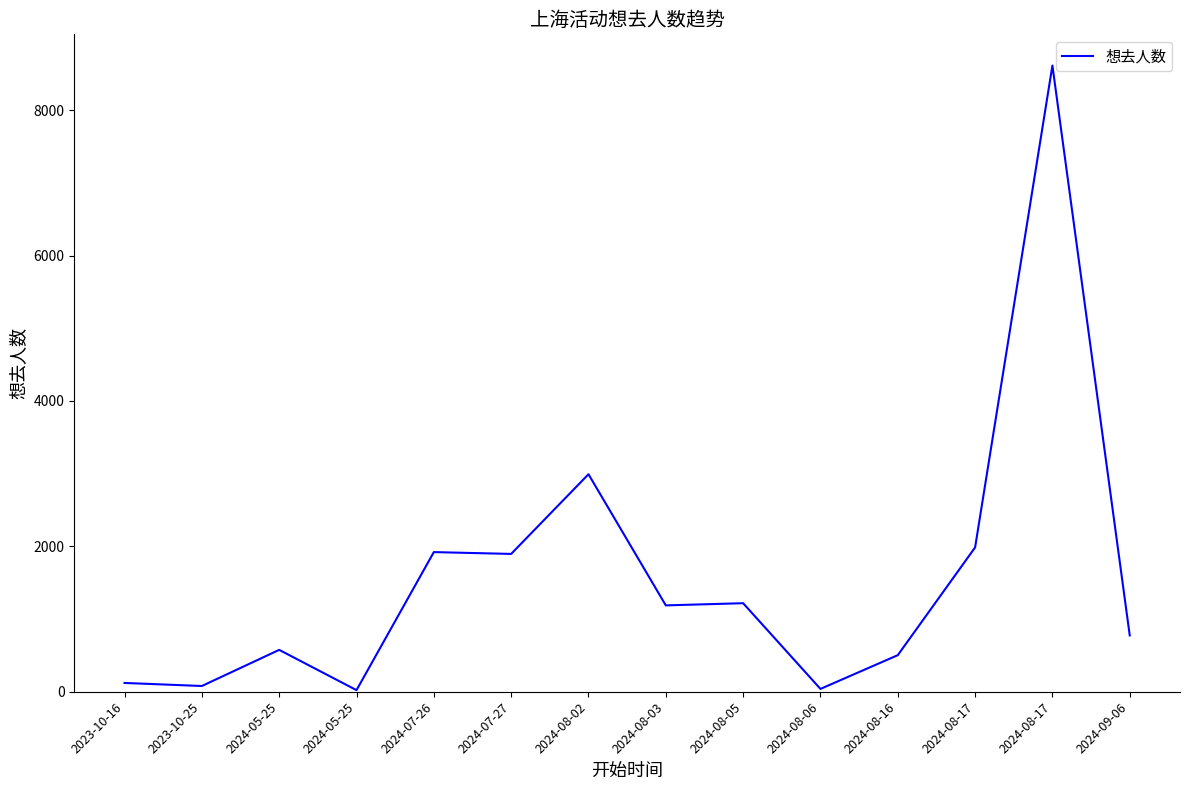

List the labels in order of value, smallest first.

2024-05-25, 2024-08-06, 2023-10-25, 2023-10-16, 2024-08-16, 2024-05-25, 2024-09-06, 2024-08-03, 2024-08-05, 2024-07-27, 2024-07-26, 2024-08-17, 2024-08-02, 2024-08-17